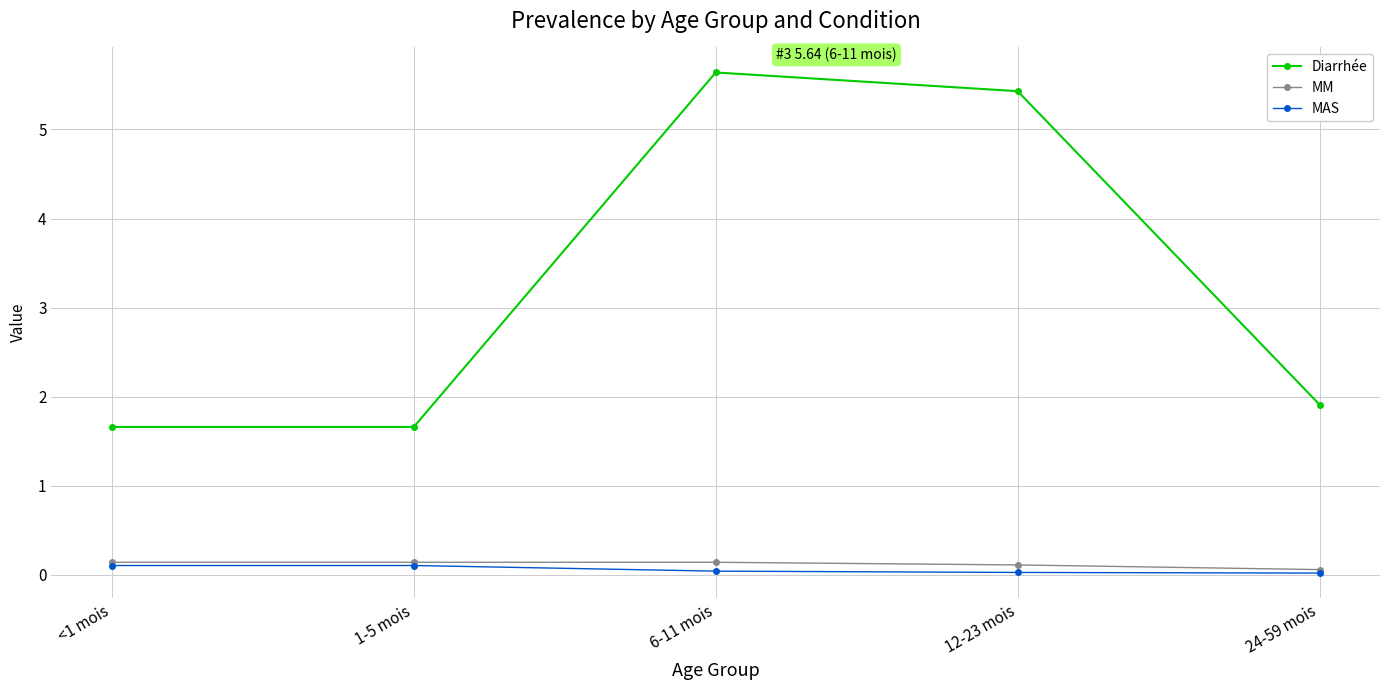

True or false: Diarrhée and MAS cross at least once.

False